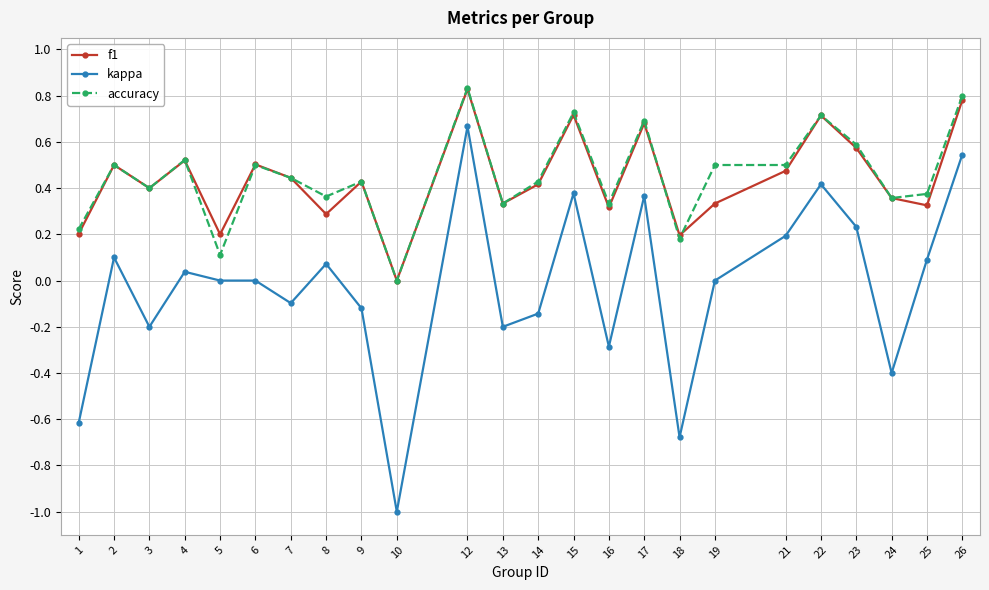

At which category is the sum across all series the highest?

12